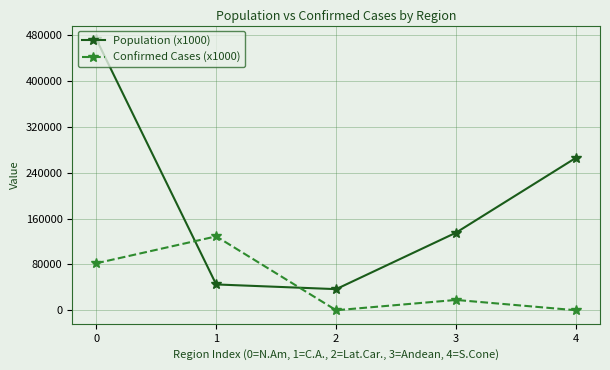

At how many categories does at least one series exceed 49676?

4